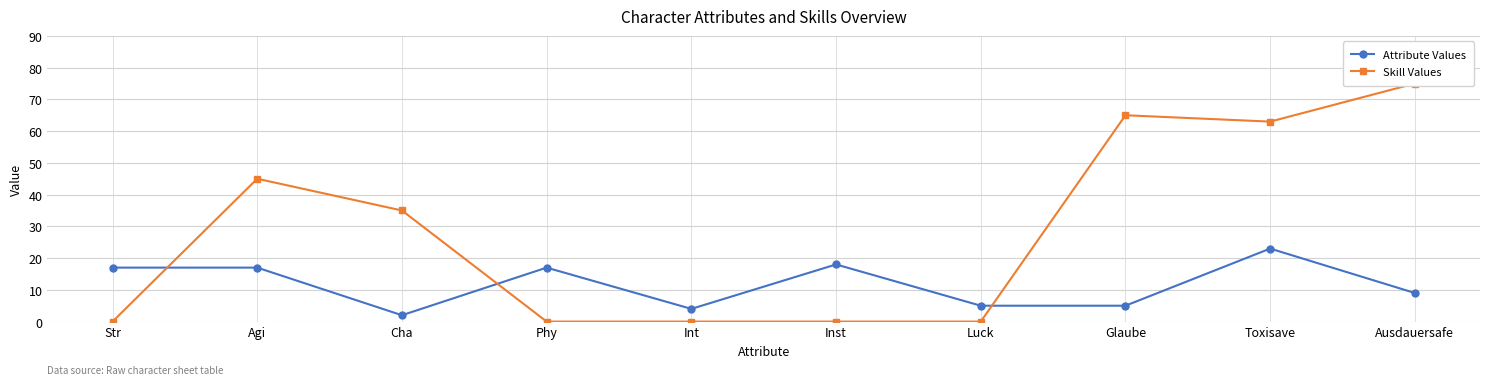

The value of Skill Values at Toxisave is 63. True or false?

True